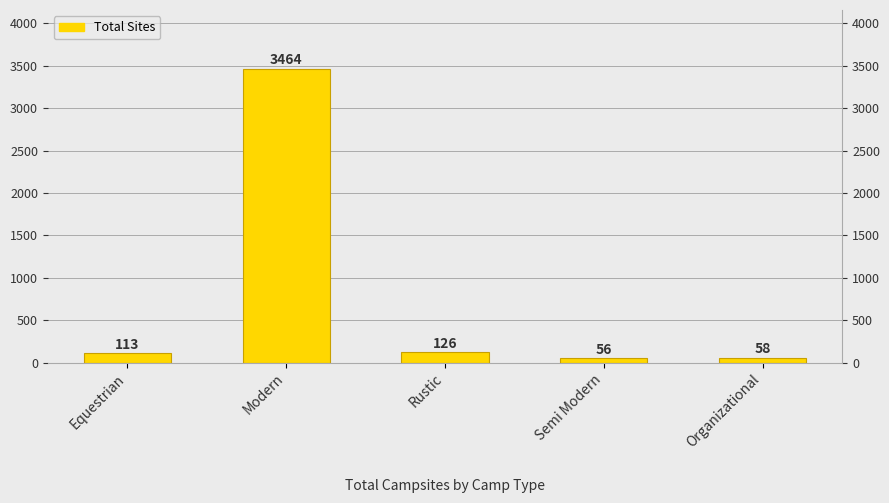

Which label corresponds to the largest value in the chart?

Modern